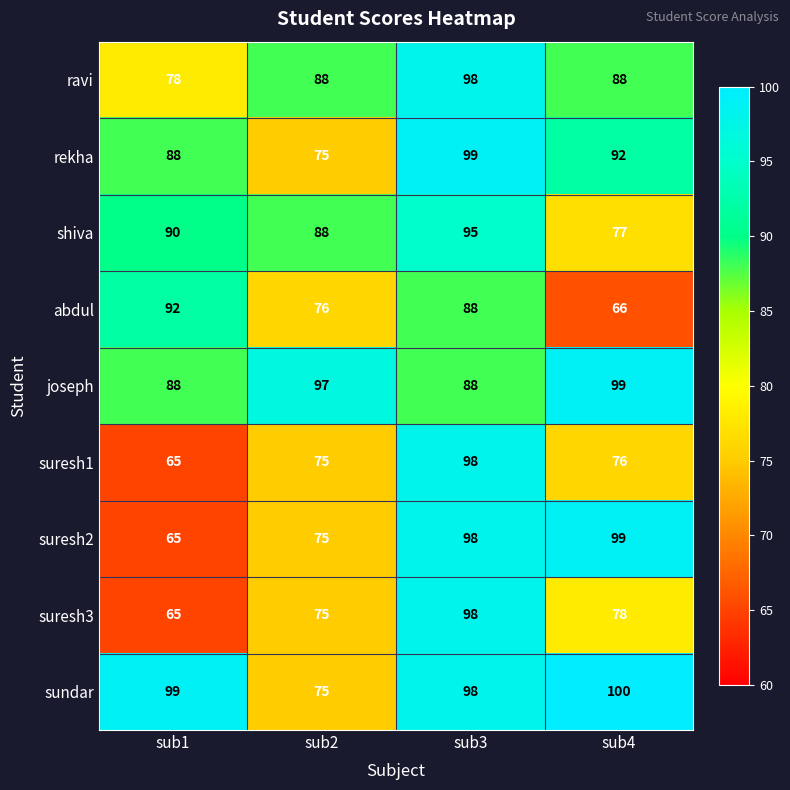

At which category is the sum across all series the highest?

sub3